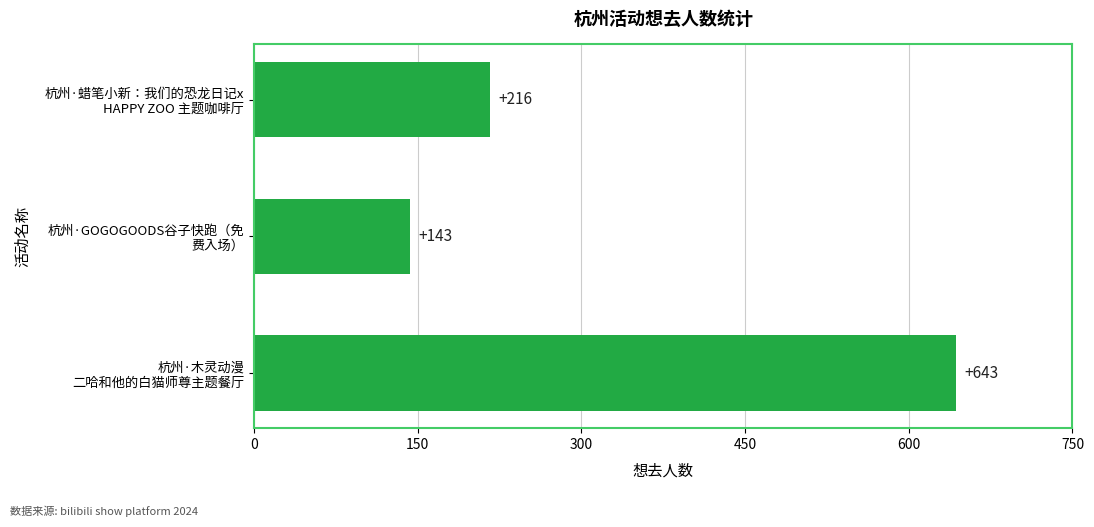

Which label corresponds to the smallest value in the chart?

杭州·GOGOGOODS谷子快跑（免
费入场）